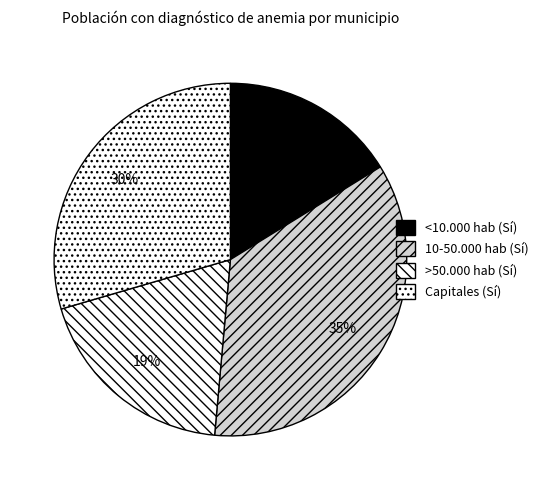

Does any single category account for the majority?

No